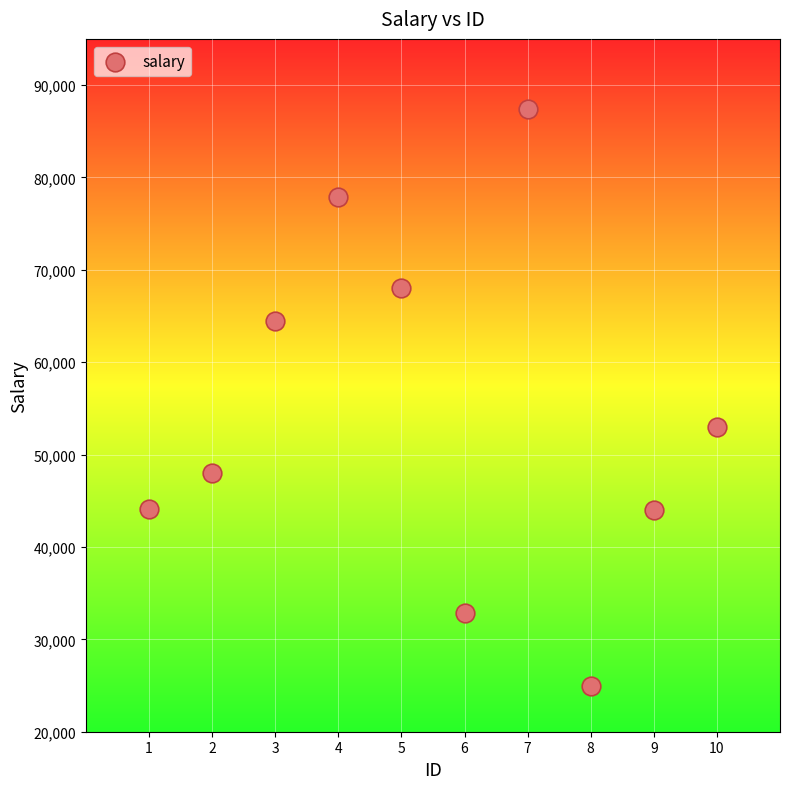

What is the range of X values (max minus min)?

9.0